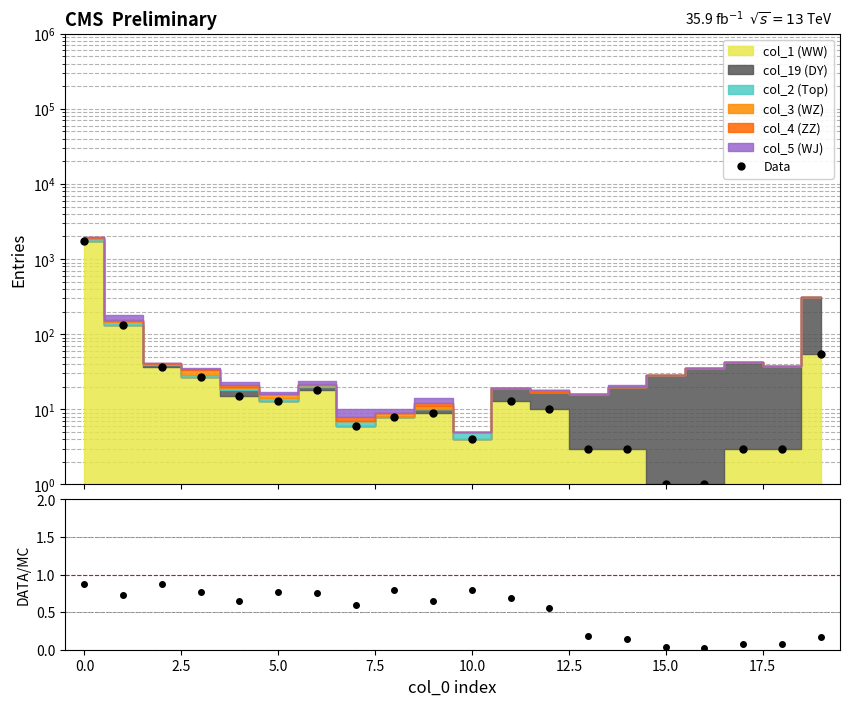

At 16, list the series in order from largest to smallest.

Data, DATA/MC